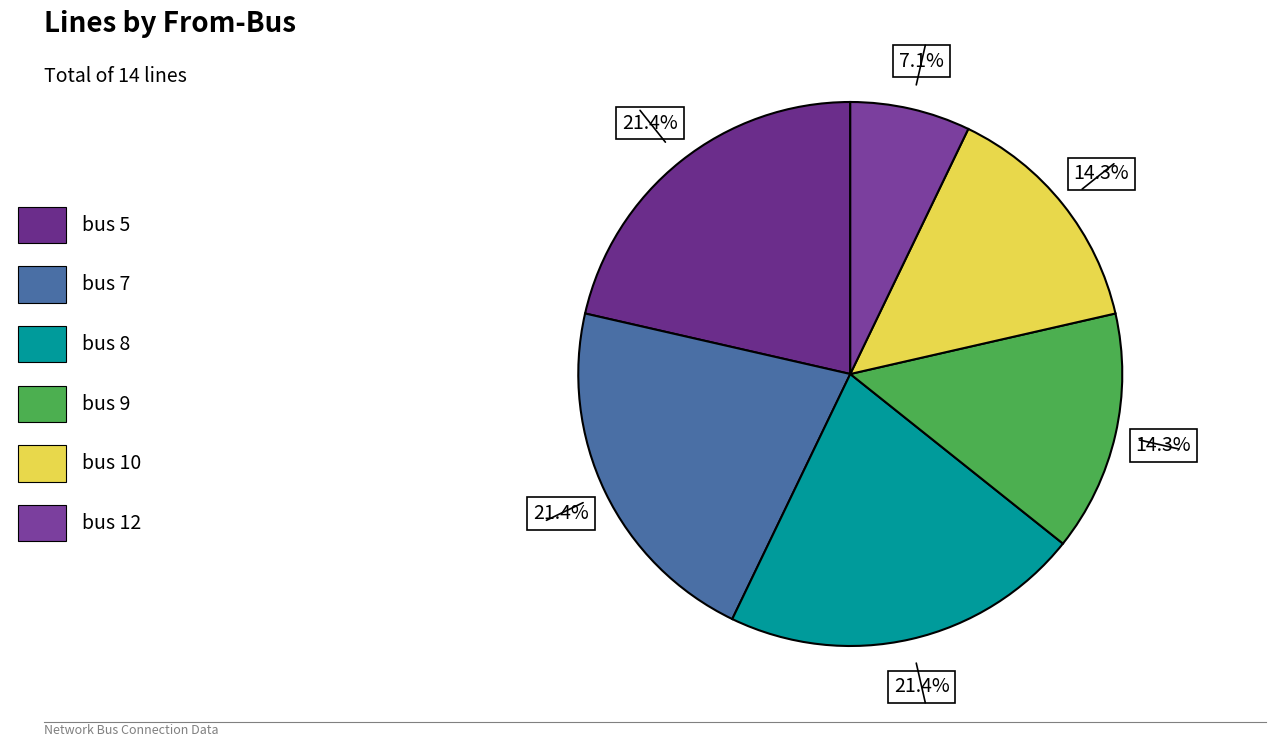

Is it true that bus 9 is 20% of the pie?

False